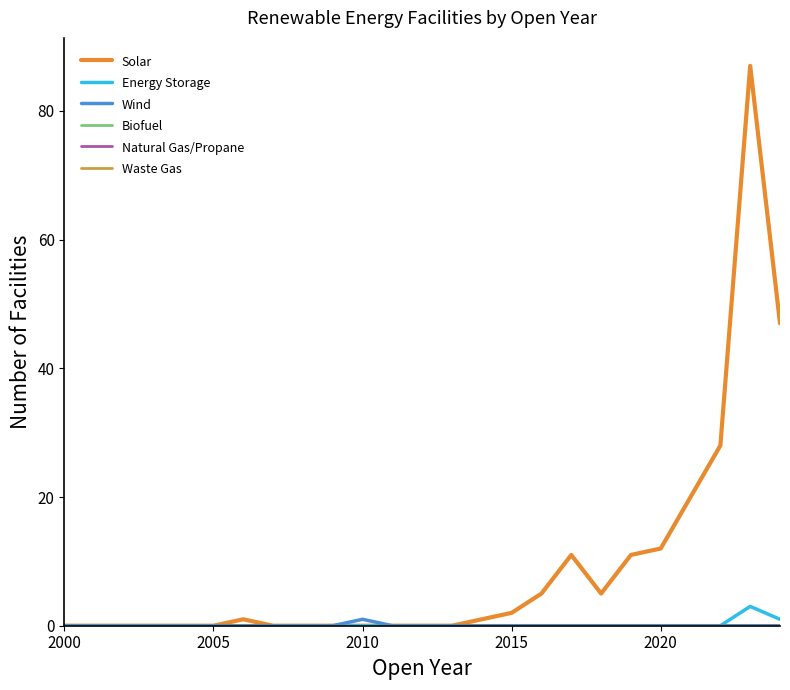

Is this an area chart (filled region under the line)?

No